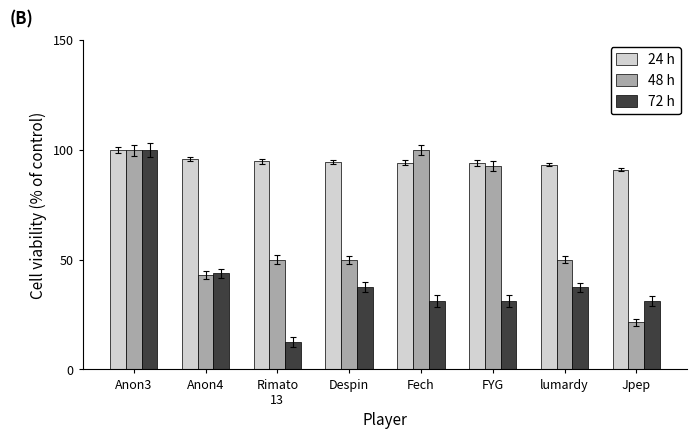

Rank the series by their average value, from highest to lowest.

24 h, 48 h, 72 h